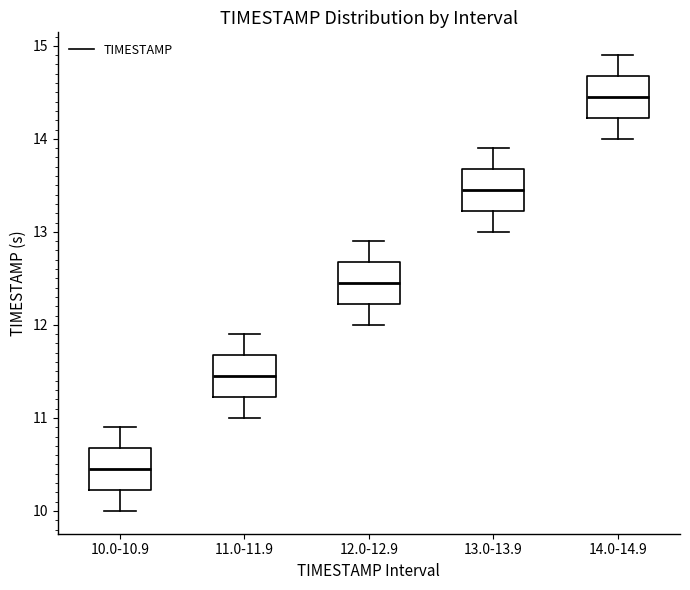

Where is the lower edge of the box for 10.0-10.9 on the y-axis? The values are not printed on the chart, so give them approximately, as read against the axis.

10.2